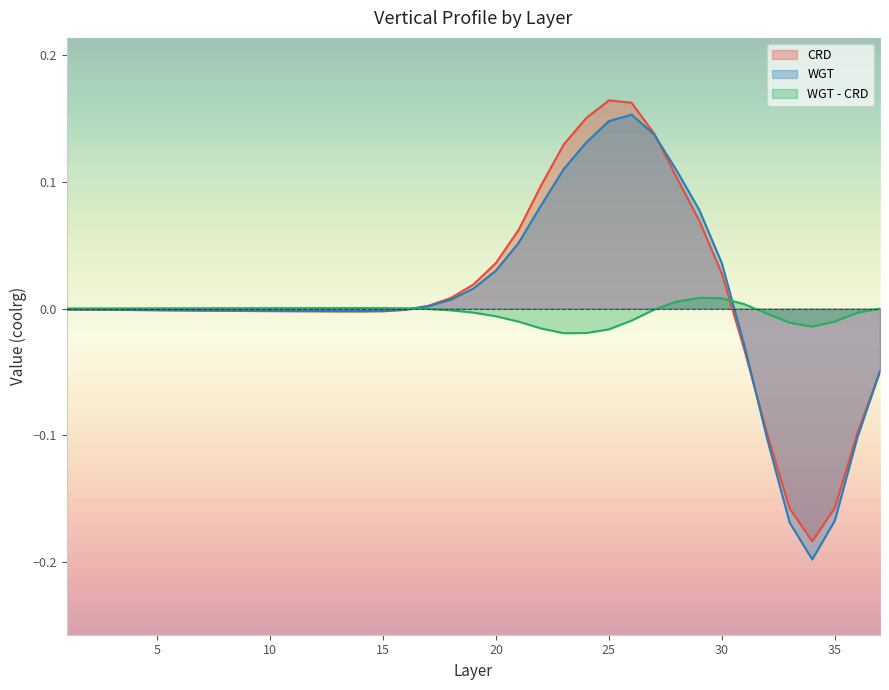

At how many categories does at least one series exceed 0?

32